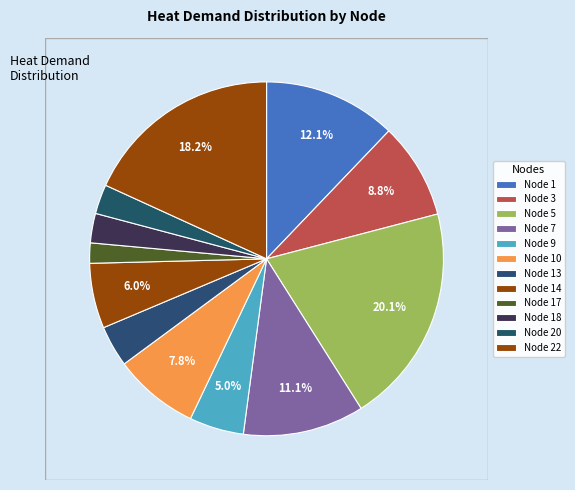

What is the change in value from Node 1 to Node 17?

-0.5